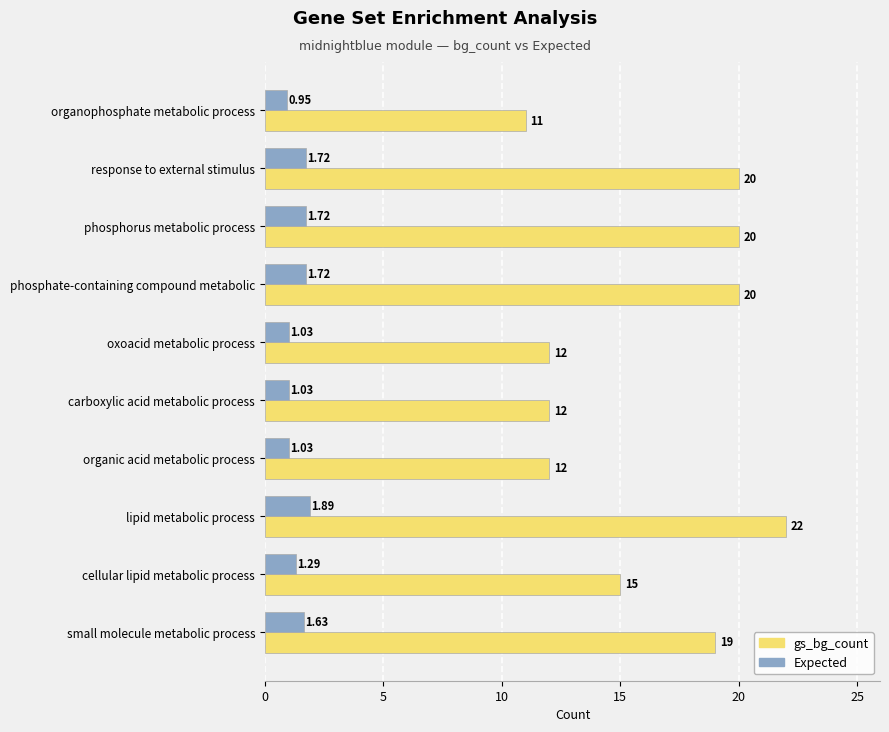

How many data points does each series have?

10